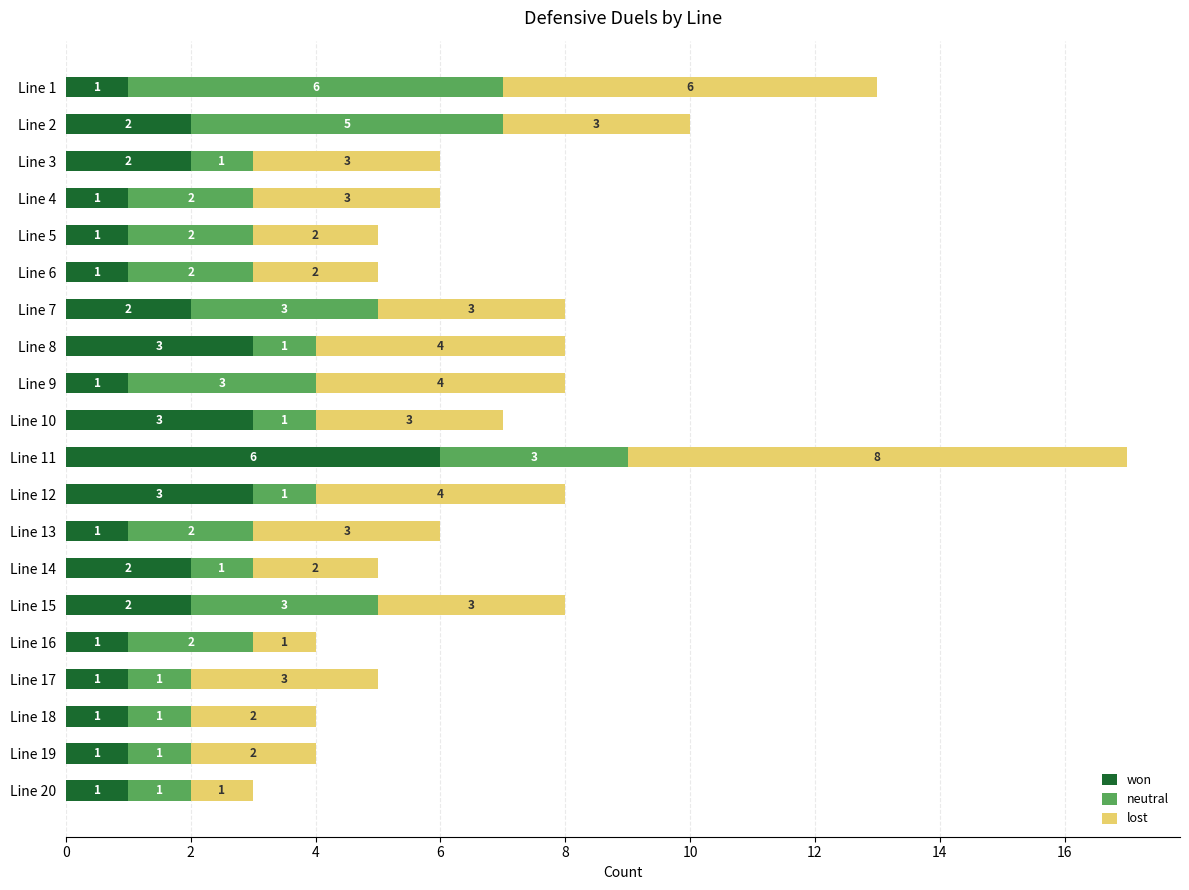

At which category is the sum across all series the highest?

Line 11